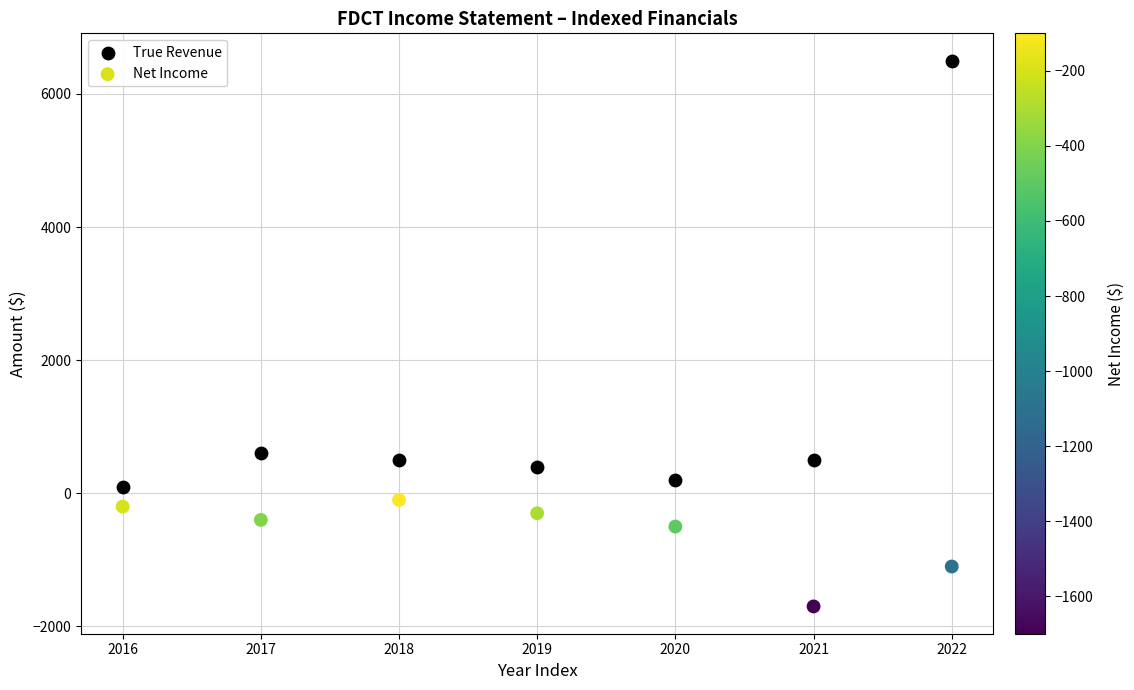

Across all data points, what is the range of Y values (max minus min)?

8200